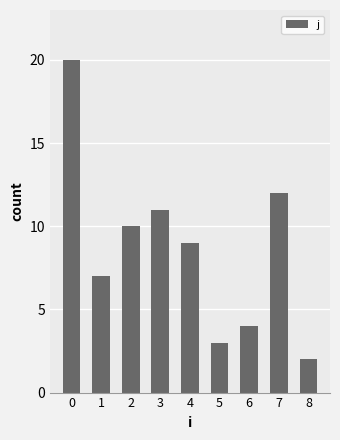

How many data points are less than 9?

4